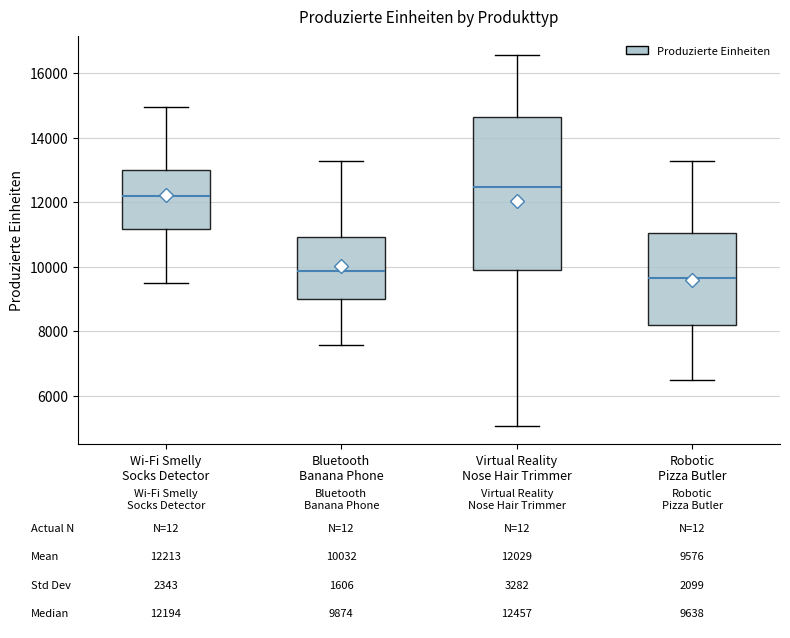

Which box's median line is the lowest?

Robotic Pizza Butler